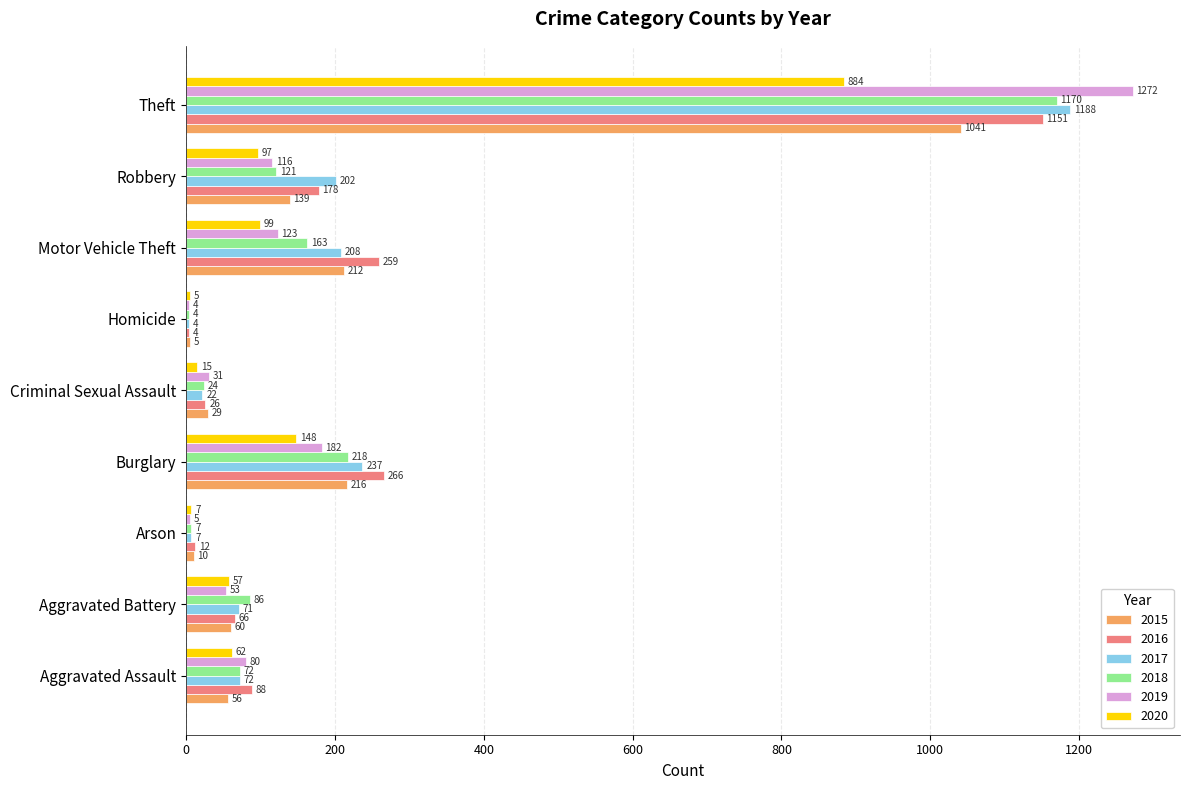

Read the 2017 value at Aggravated Battery, to the nearest 100.

100